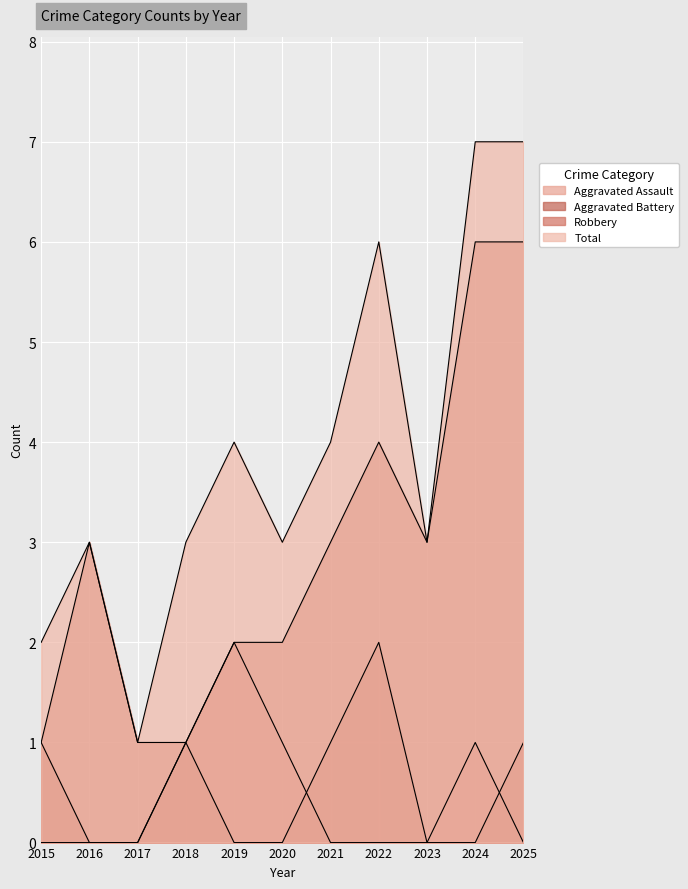

At how many categories does at least one series exceed 1?

10